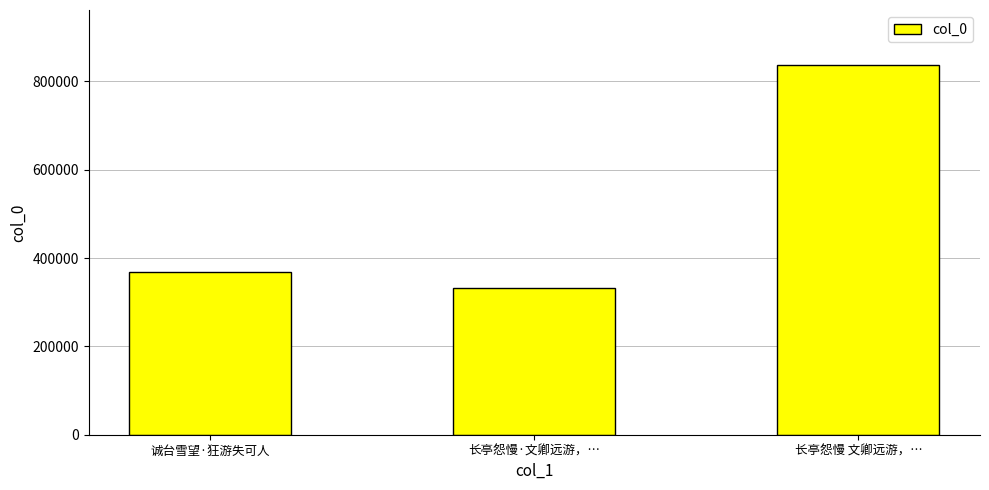

At which category does the chart reach its peak across all series?

长亭怨慢 文卿远游，…